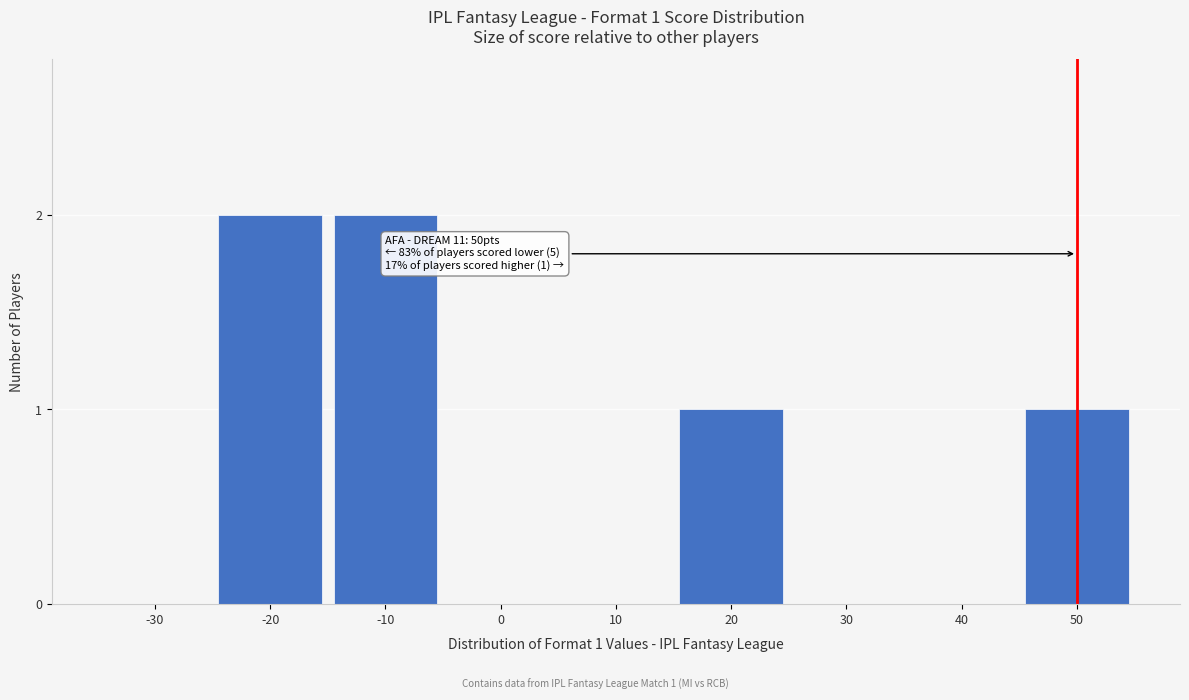

Reading right to left, what are all the values shown in this chart?

50=1	40=0	30=0	20=1	10=0	0=0	-10=2	-20=2	-30=0